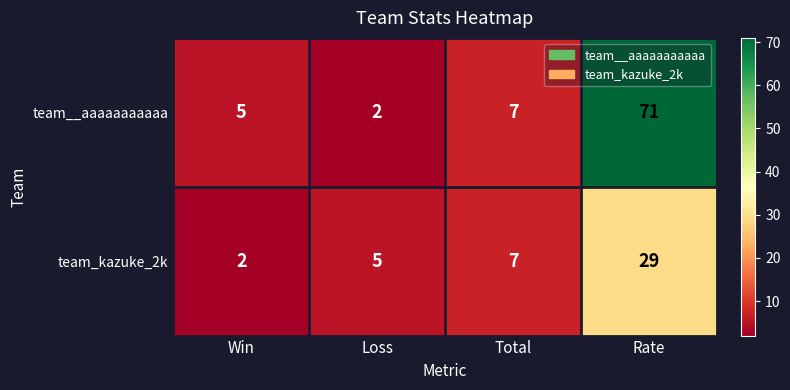

What is the sum of all team__aaaaaaaaaaa values?

85